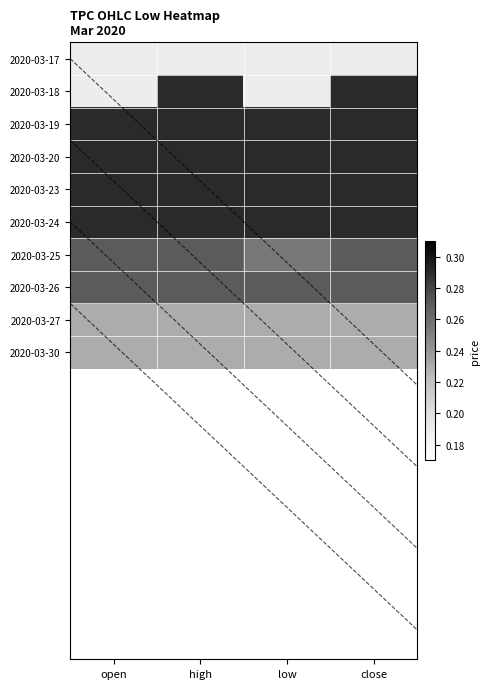

Reading right to left, what are all the values shown in this chart?

2020-03-17: close=0.2	low=0.2	high=0.2	open=0.2
2020-03-18: close=0.3	low=0.2	high=0.3	open=0.2
2020-03-19: close=0.3	low=0.3	high=0.3	open=0.3
2020-03-20: close=0.3	low=0.3	high=0.3	open=0.3
2020-03-23: close=0.3	low=0.3	high=0.3	open=0.3
2020-03-24: close=0.3	low=0.3	high=0.3	open=0.3
2020-03-25: close=0.3	low=0.3	high=0.3	open=0.3
2020-03-26: close=0.3	low=0.3	high=0.3	open=0.3
2020-03-27: close=0.2	low=0.2	high=0.2	open=0.2
2020-03-30: close=0.2	low=0.2	high=0.2	open=0.2